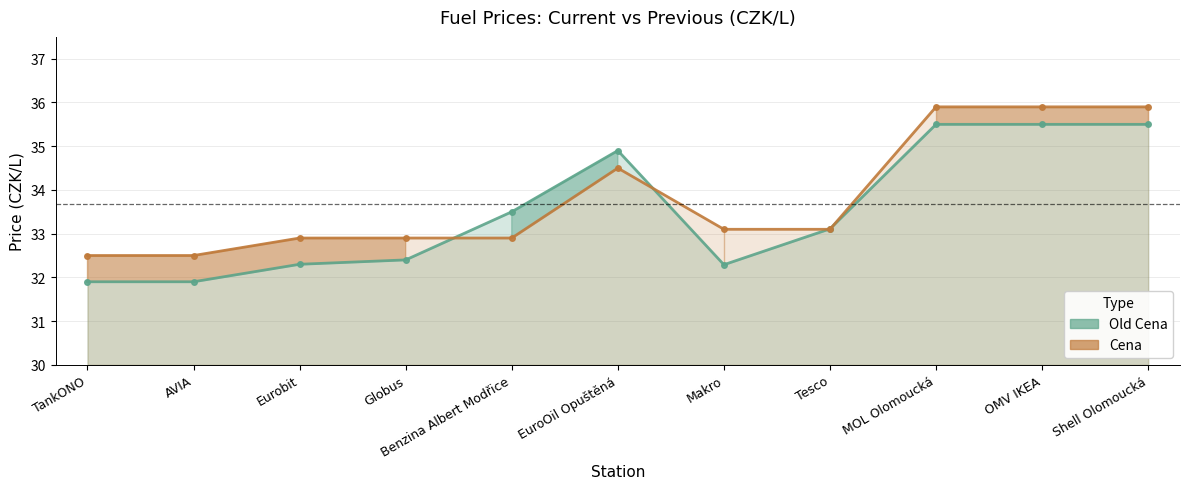

Is the value of Old Cena at Globus greater than the value of Cena at Benzina Albert Modřice?

No